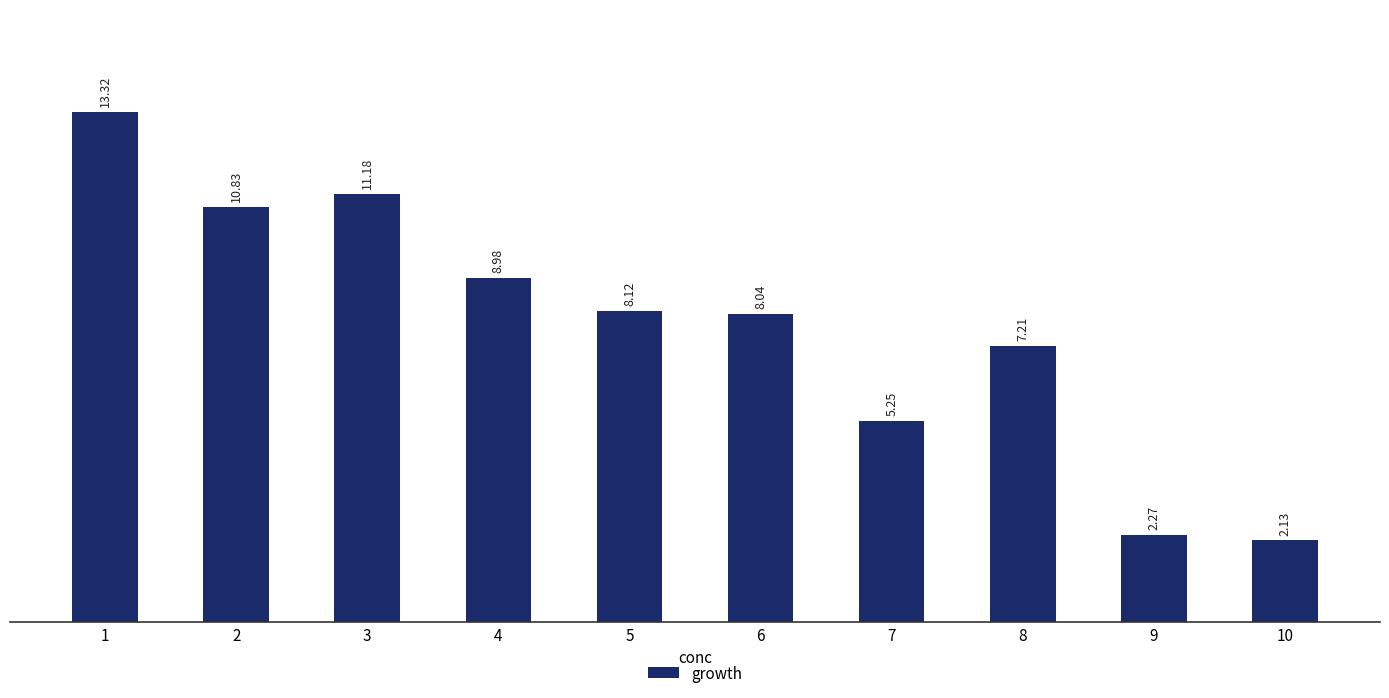

What value does the data have at 4?

9.0